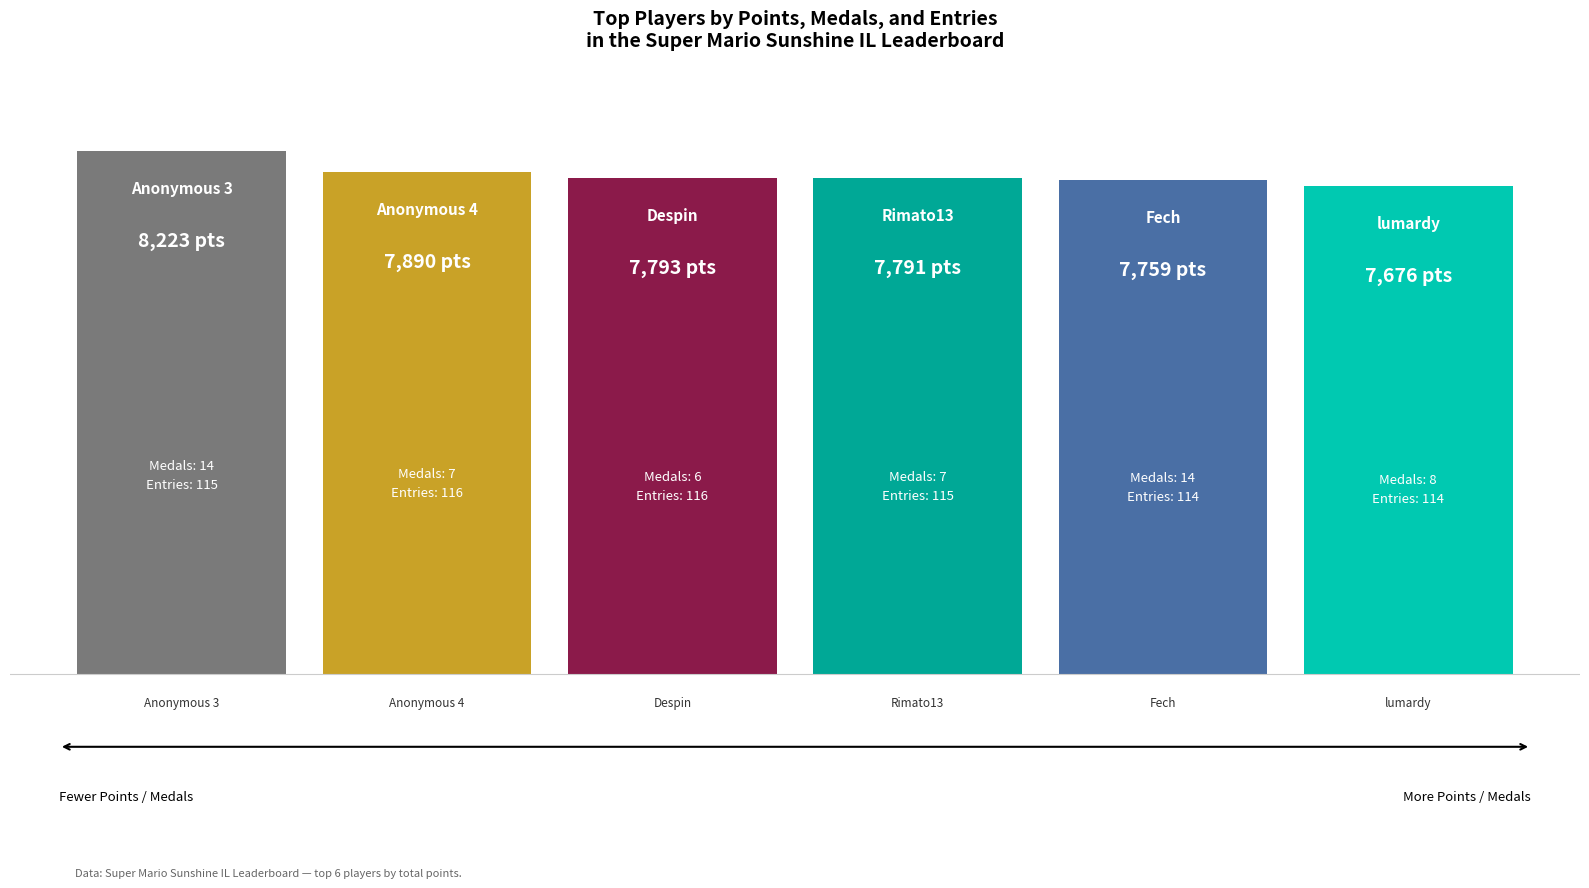

What is the greatest value displayed?

8223